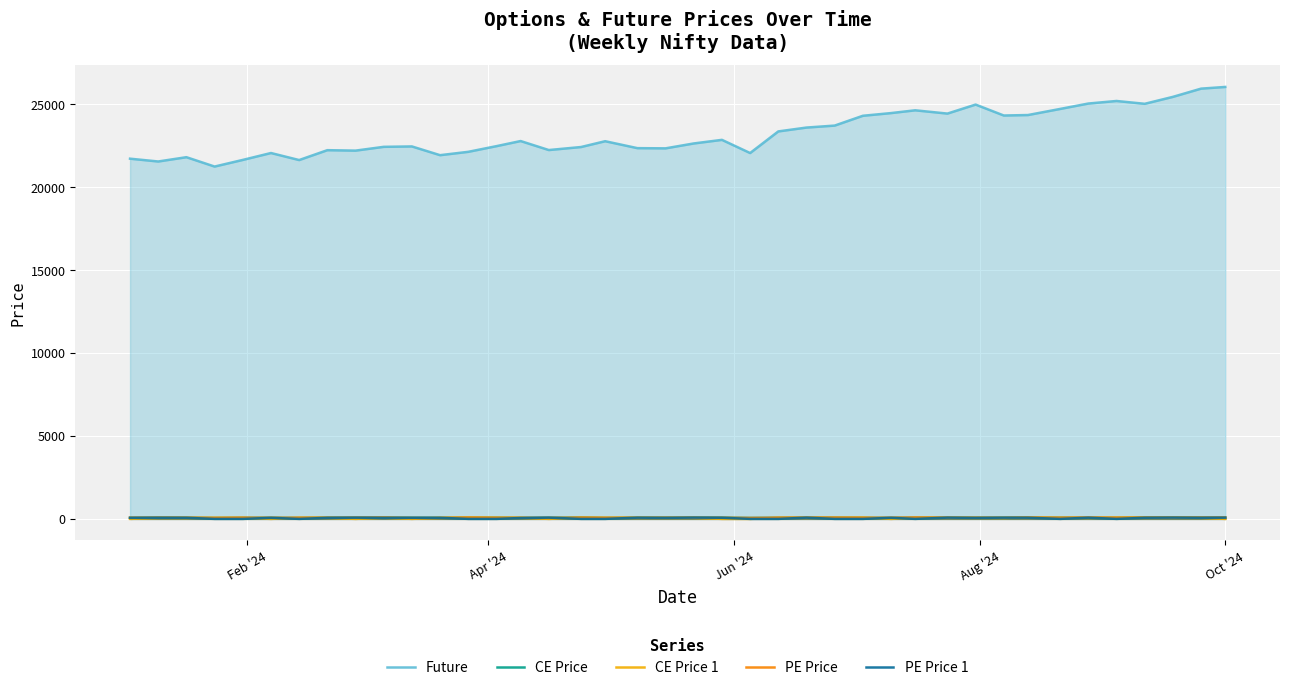

Reading left to right, what are all the values shown in this chart?

Future: 21708.7	21540.2	21799.0	21234.8	21634.7	22050.4	21627.0	22222.0	22194.8	22423.1	22447.5	21920.2	22122.7	22464.5	22772.5	22230.0	22411.6	22761.9	22344.2	22332.0	22626.8	22843.5	22049.2	23352.6	23585.0	23704.0	24295.0	24457.3	24625.0	24427.3	24970.3	24311.3	24339.5	24707.5	25033.0	25187.0	25017.0	25434.9	25930.9	26033.0
CE Price: 63.2	74.2	69.6	53.0	64.8	68.8	56.9	73.5	71.9	76.8	64.3	59.5	69.5	70.4	58.0	65.5	82.4	56.5	63.4	68.5	71.5	74.3	56.6	66.5	70.2	71.4	62.9	62.2	74.3	68.7	61.4	60.9	70.8	71.5	64.0	63.5	85.3	76.8	78.6	77.7
CE Price 1: 0.0	58.1	55.1	66.7	62.2	0.0	67.7	62.7	0.0	71.2	0.0	67.5	79.6	68.3	70.8	0.0	70.4	67.1	74.2	60.8	61.9	0.0	0.0	63.9	69.7	63.7	78.8	0.0	62.1	71.2	72.7	60.1	83.4	62.8	61.3	76.6	73.5	68.3	63.6	0.0
PE Price: 72.8	72.0	69.7	52.8	68.4	68.2	61.6	66.2	78.1	79.0	58.8	52.5	74.3	61.8	57.6	62.6	70.9	59.0	59.6	66.7	70.2	67.7	56.8	67.3	71.6	72.5	61.4	72.2	81.5	69.6	60.2	62.2	74.8	64.5	81.5	64.9	75.6	75.4	76.4	84.6
PE Price 1: 63.0	67.7	64.3	0.0	0.0	61.8	0.0	62.2	72.6	62.9	65.3	64.5	0.0	0.0	52.7	74.1	0.0	0.0	72.6	61.8	76.8	67.4	0.0	0.0	73.5	0.0	0.0	64.8	0.0	75.0	61.2	73.2	70.4	0.0	72.2	0.0	67.5	76.0	65.7	73.0